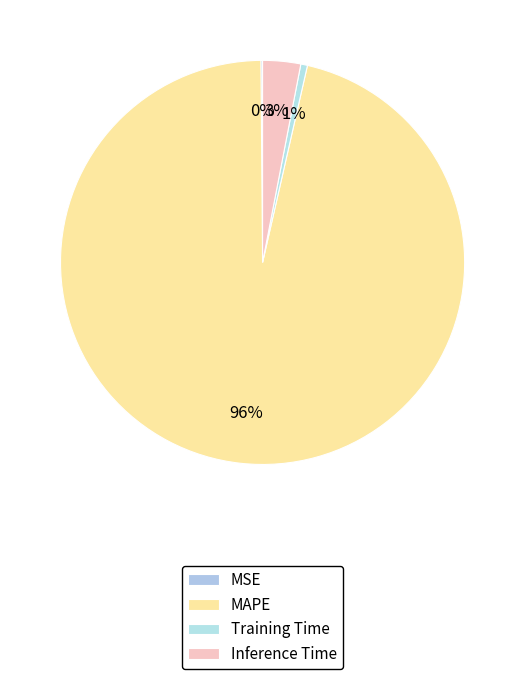

Is there a majority slice in this chart?

Yes